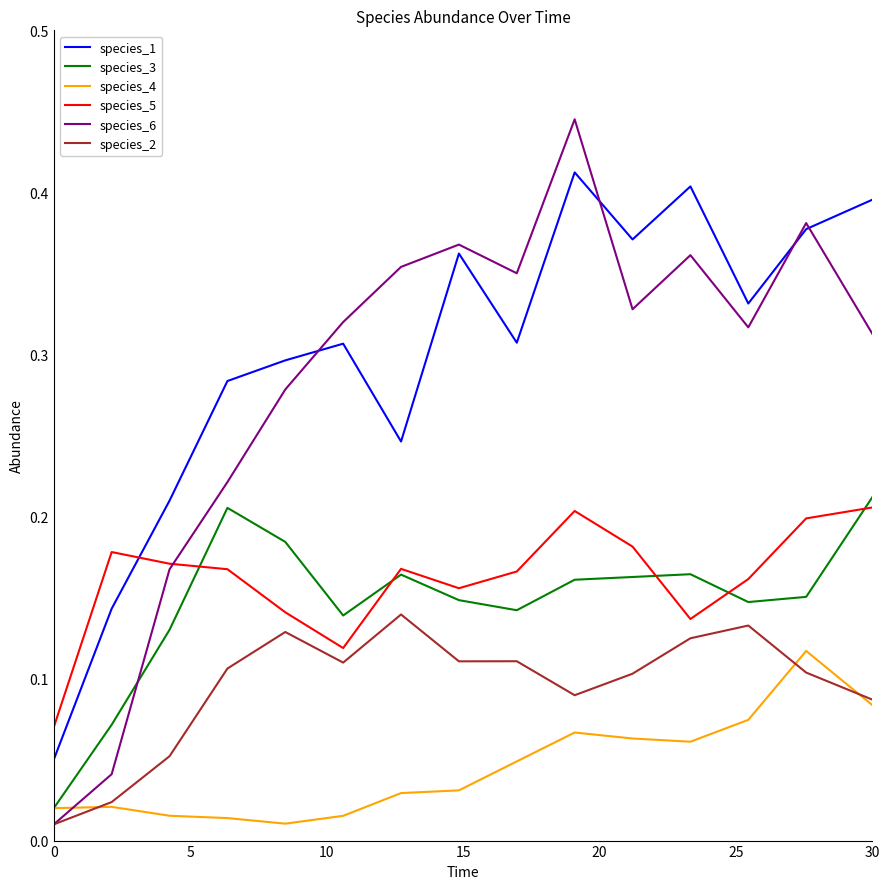

Which series has the widest spread of values?

species_6